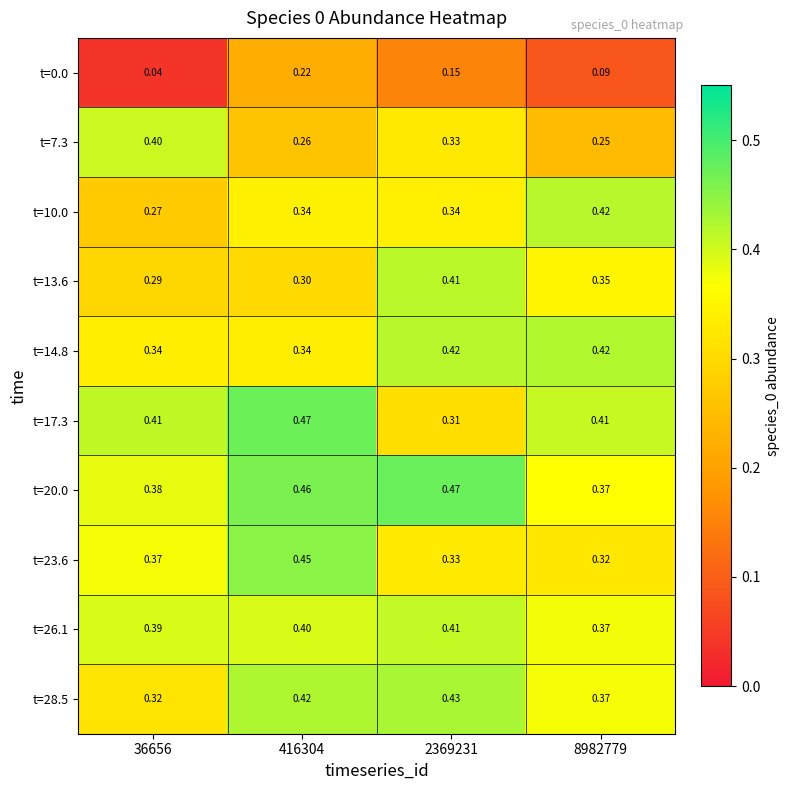

At 2369231, list the series in order from smallest to largest.

t=0.0, t=17.3, t=7.3, t=23.6, t=10.0, t=26.1, t=13.6, t=14.8, t=28.5, t=20.0